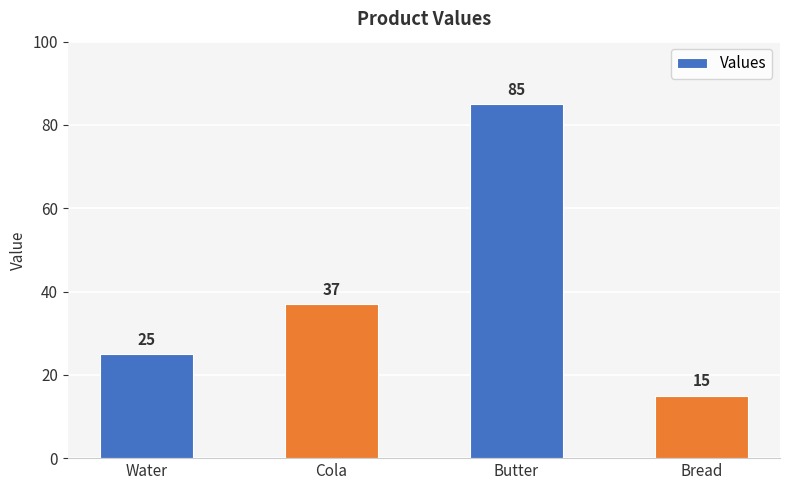

What is the approximate value at Butter, to the nearest 5?

85